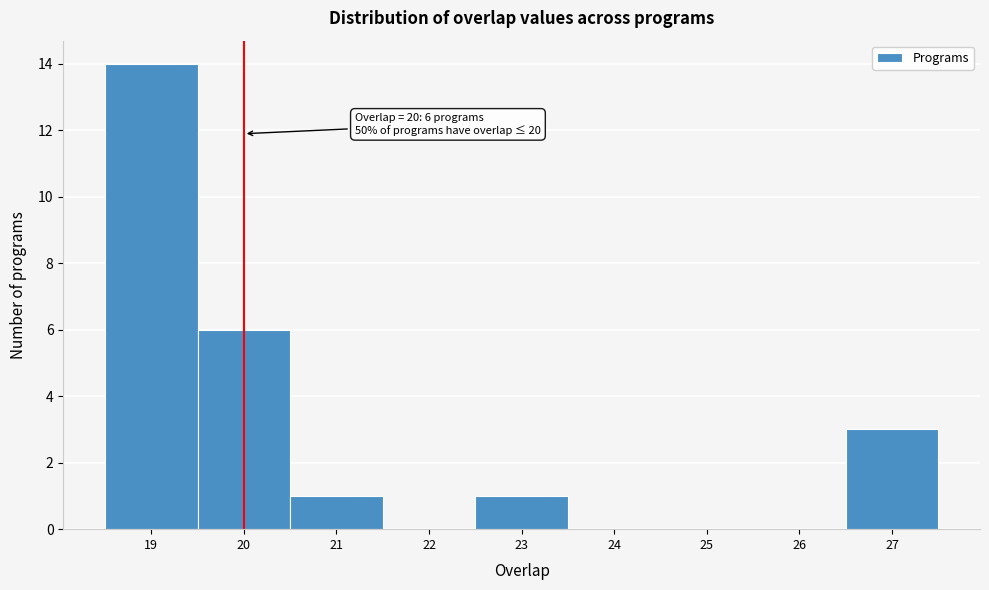

Which range on the x-axis has the tallest bar?

18.5 to 19.5